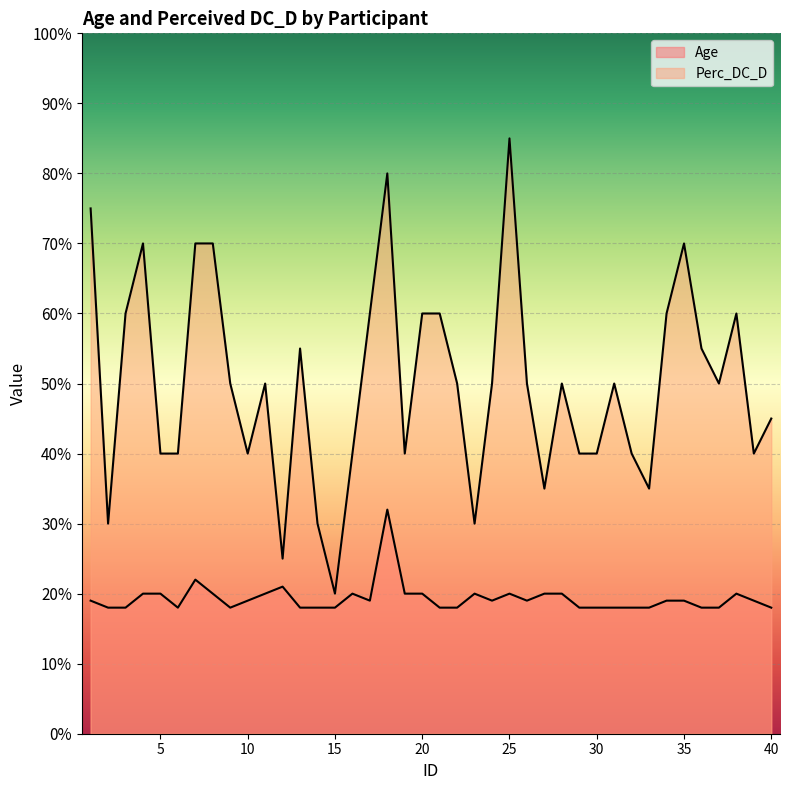

Reading left to right, list all the values displayed in this chart.

Age: 1=19	2=18	3=18	4=20	5=20	6=18	7=22	8=20	9=18	10=19	11=20	12=21	13=18	14=18	15=18	16=20	17=19	18=32	19=20	20=20	21=18	22=18	23=20	24=19	25=20	26=19	27=20	28=20	29=18	30=18	31=18	32=18	33=18	34=19	35=19	36=18	37=18	38=20	39=19	40=18
Perc_DC_D: 1=75	2=30	3=60	4=70	5=40	6=40	7=70	8=70	9=50	10=40	11=50	12=25	13=55	14=30	15=20	16=40	17=60	18=80	19=40	20=60	21=60	22=50	23=30	24=50	25=85	26=50	27=35	28=50	29=40	30=40	31=50	32=40	33=35	34=60	35=70	36=55	37=50	38=60	39=40	40=45